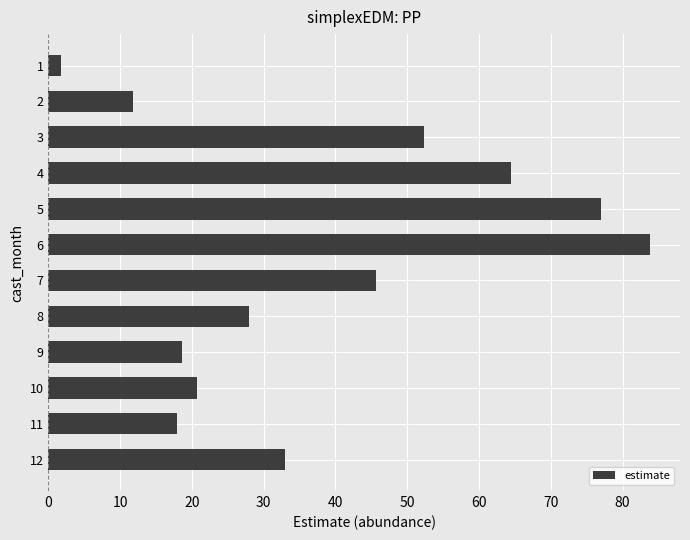

Are the bars grouped side by side (vs. stacked)?

No